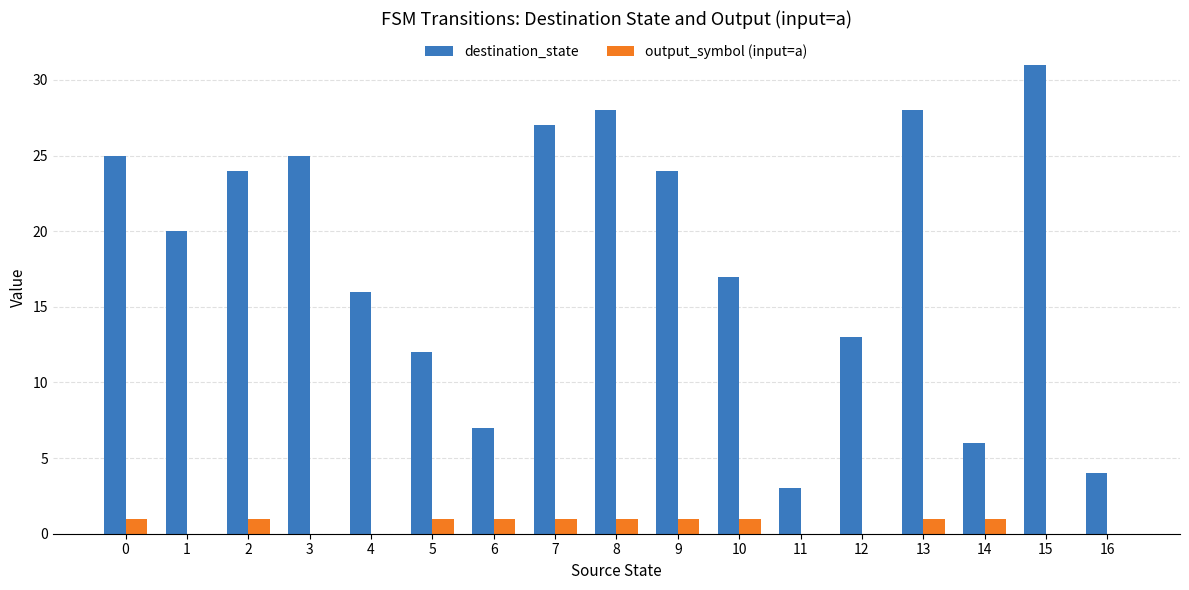

Reading left to right, transcribe all the data shown in this chart.

destination_state: 0=25	1=20	2=24	3=25	4=16	5=12	6=7	7=27	8=28	9=24	10=17	11=3	12=13	13=28	14=6	15=31	16=4
output_symbol (input=a): 0=1	1=0	2=1	3=0	4=0	5=1	6=1	7=1	8=1	9=1	10=1	11=0	12=0	13=1	14=1	15=0	16=0